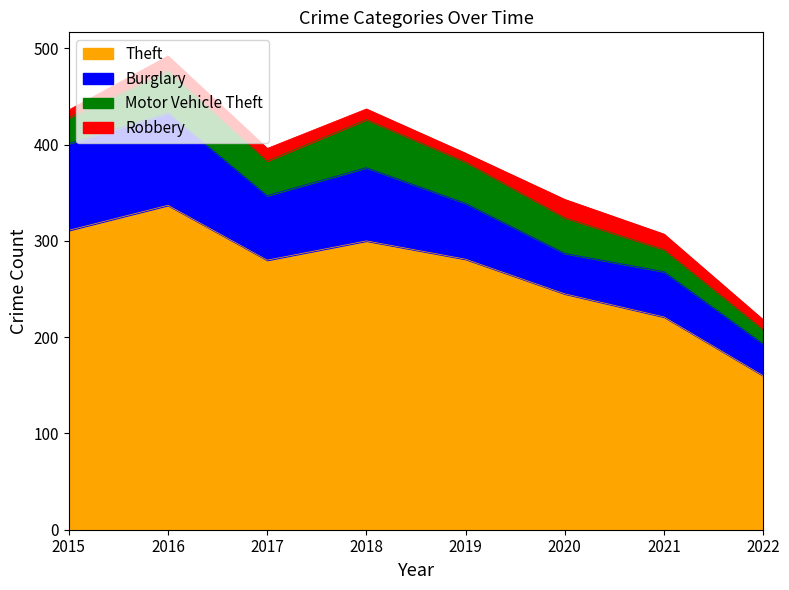

Which series has the largest total across all categories?

Theft